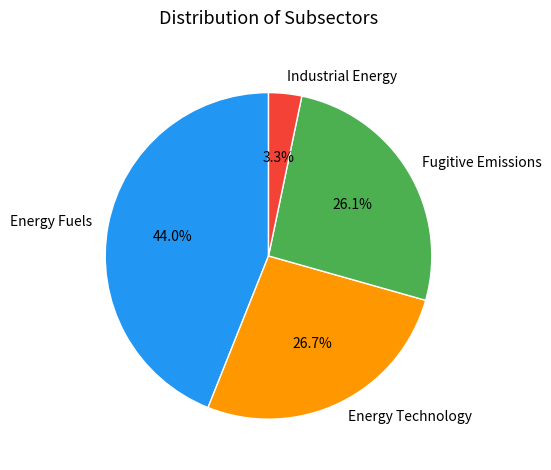

Rank the categories by value from highest to lowest.

Energy Fuels, Energy Technology, Fugitive Emissions, Industrial Energy